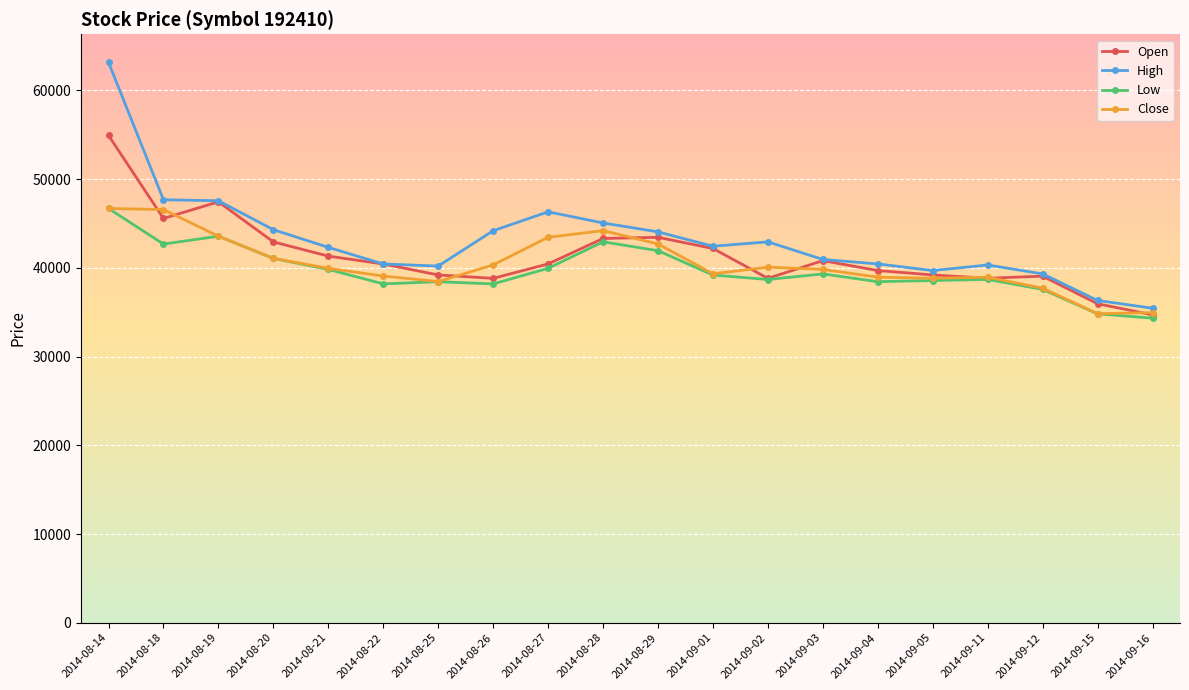

What is the value of the Low point at the 1st from the left?

46697